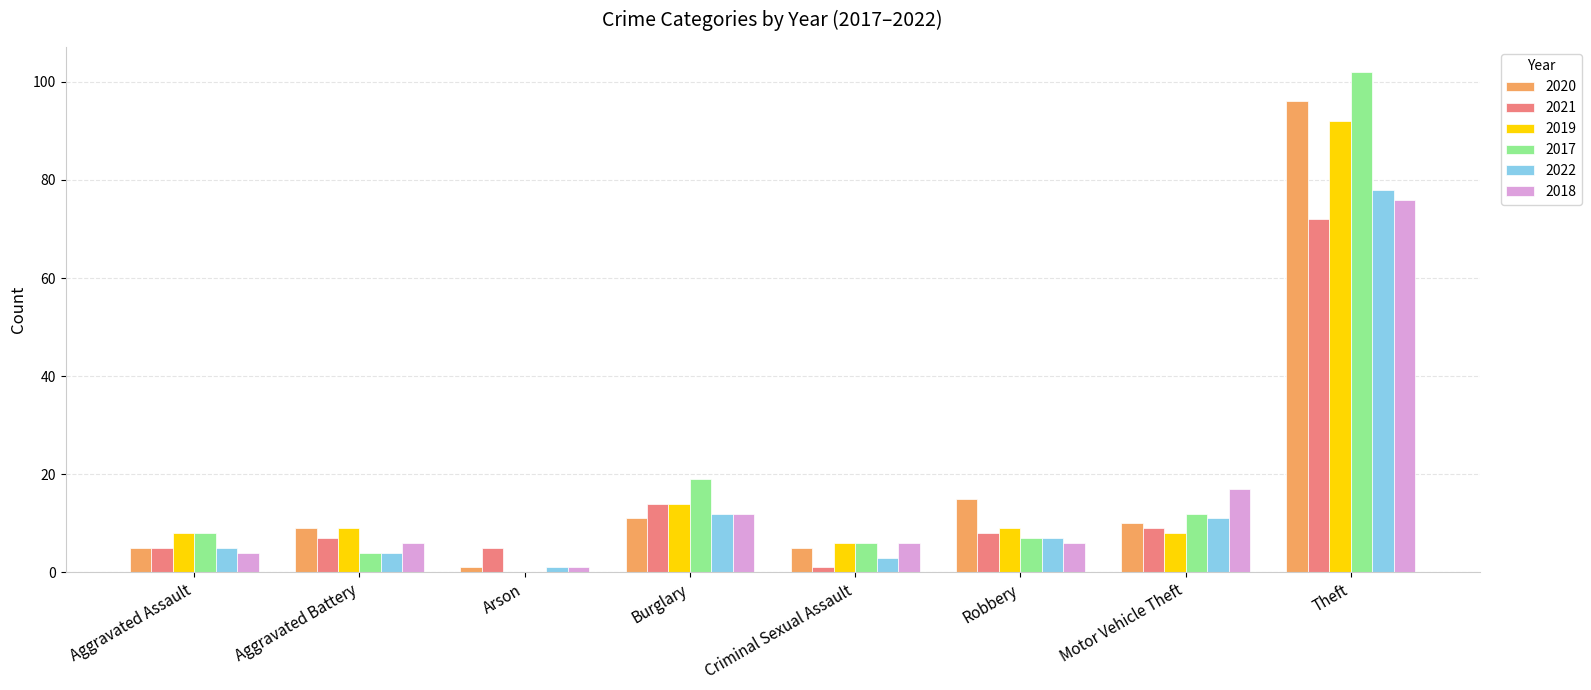

True or false: 2018 has a value of 12 at Burglary.

True